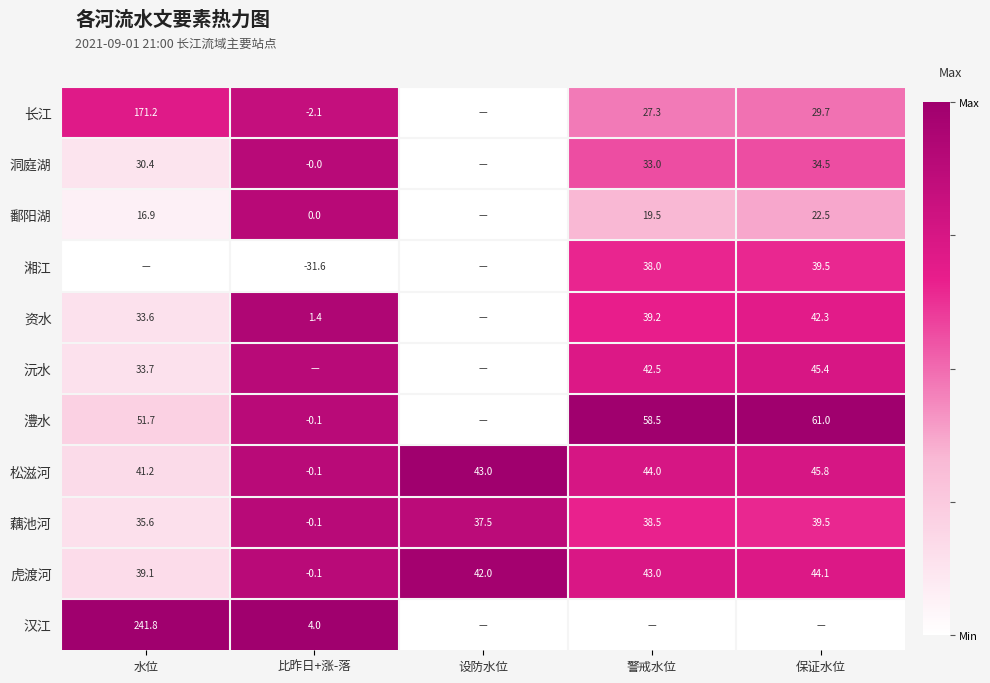

Where is 虎渡河 nearest to the value 22?

水位